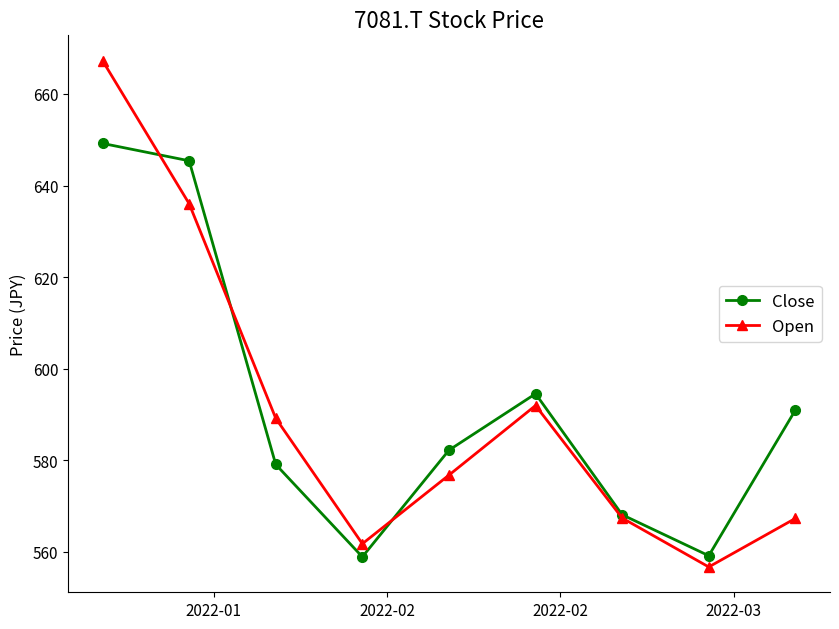

How many interior local valleys does the Close series have?

2